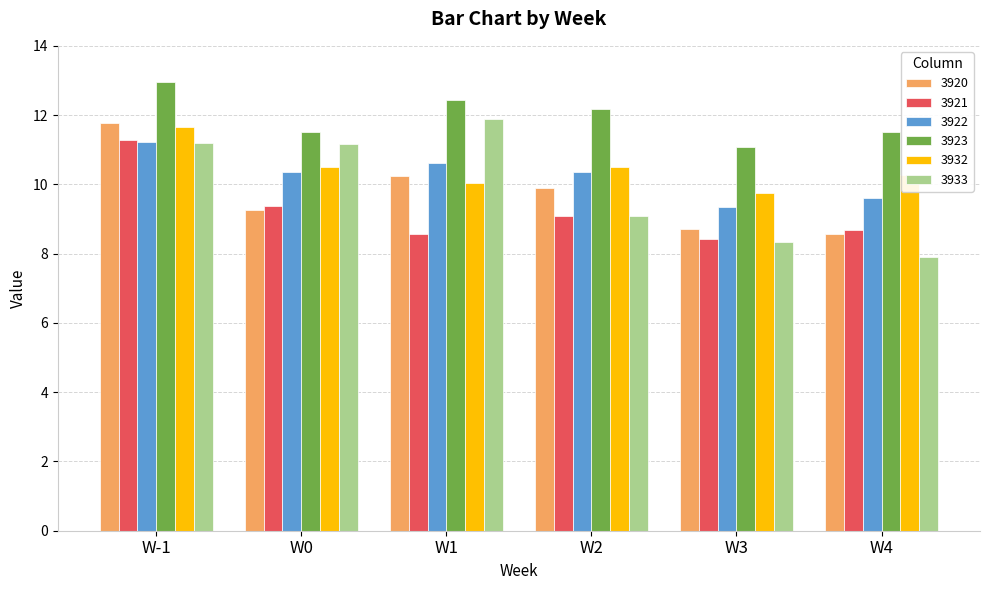

How many categories are shown in the chart?

6